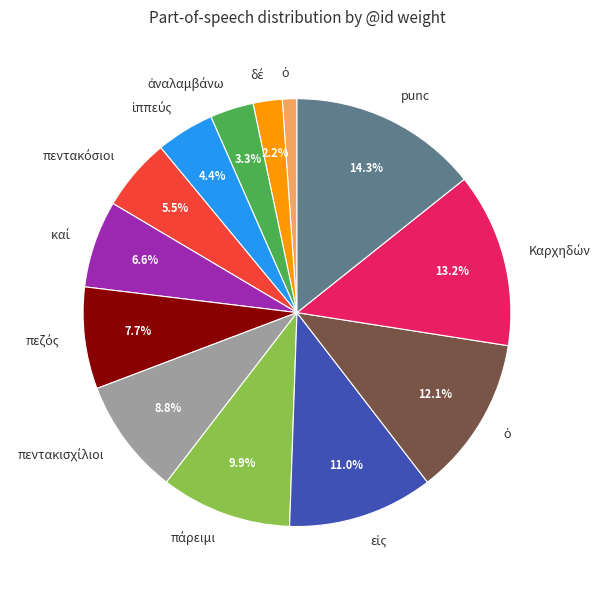

Is there a majority slice in this chart?

No